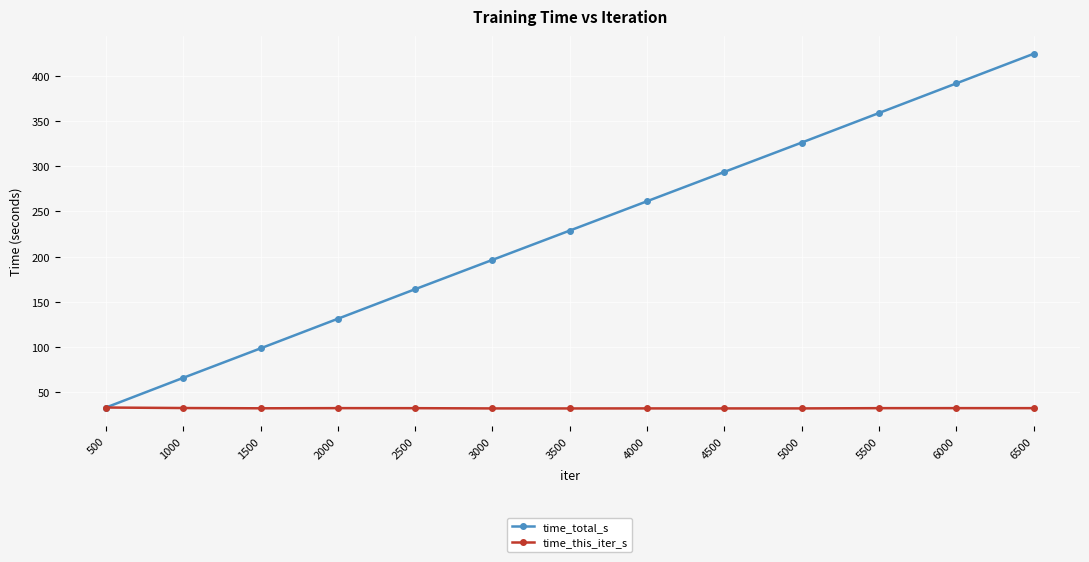

True or false: time_total_s has a value of 54.6 at 500.

False